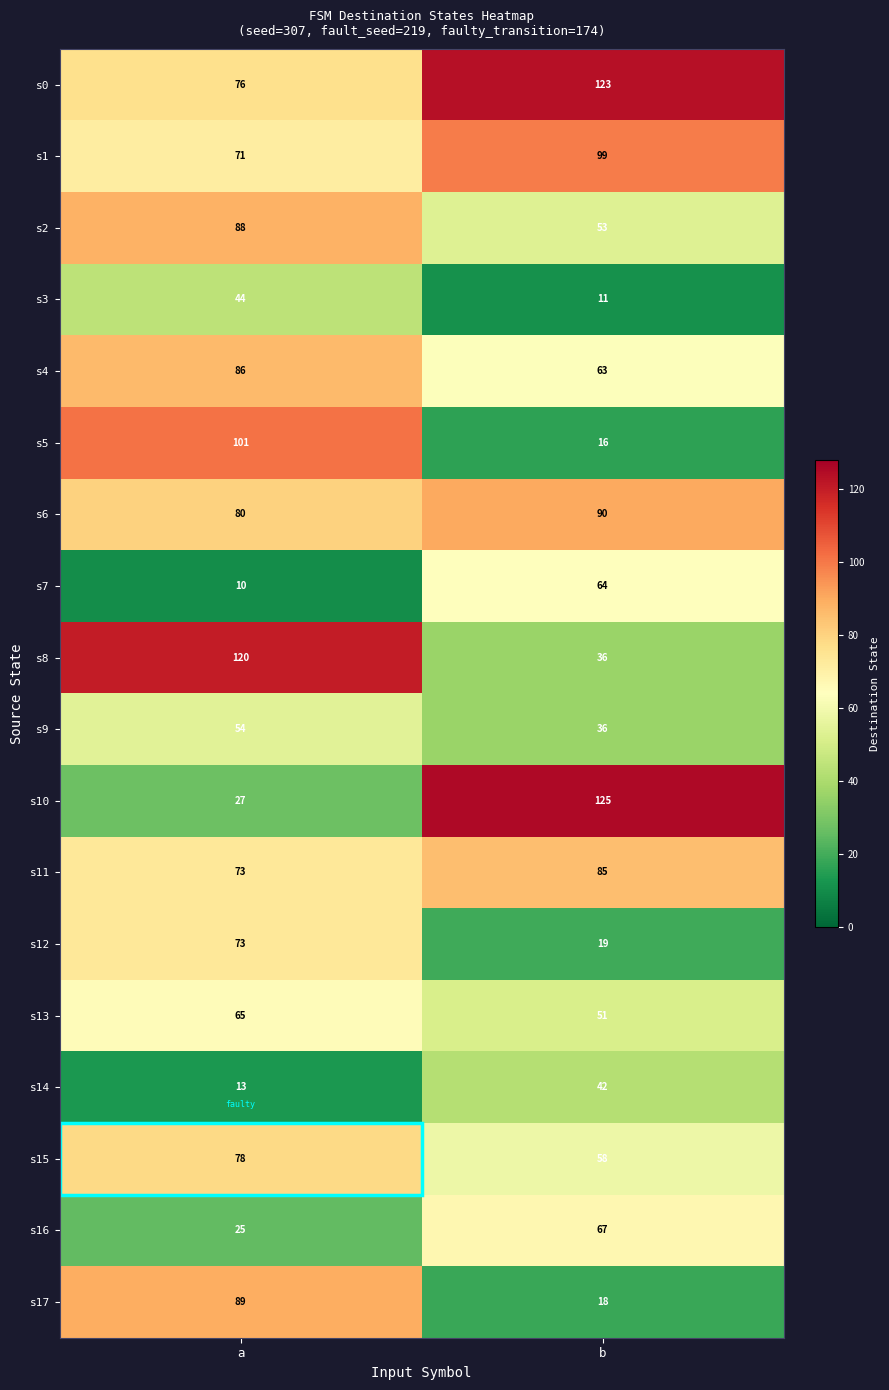

What is the sum of the s8 values at b and a?

156